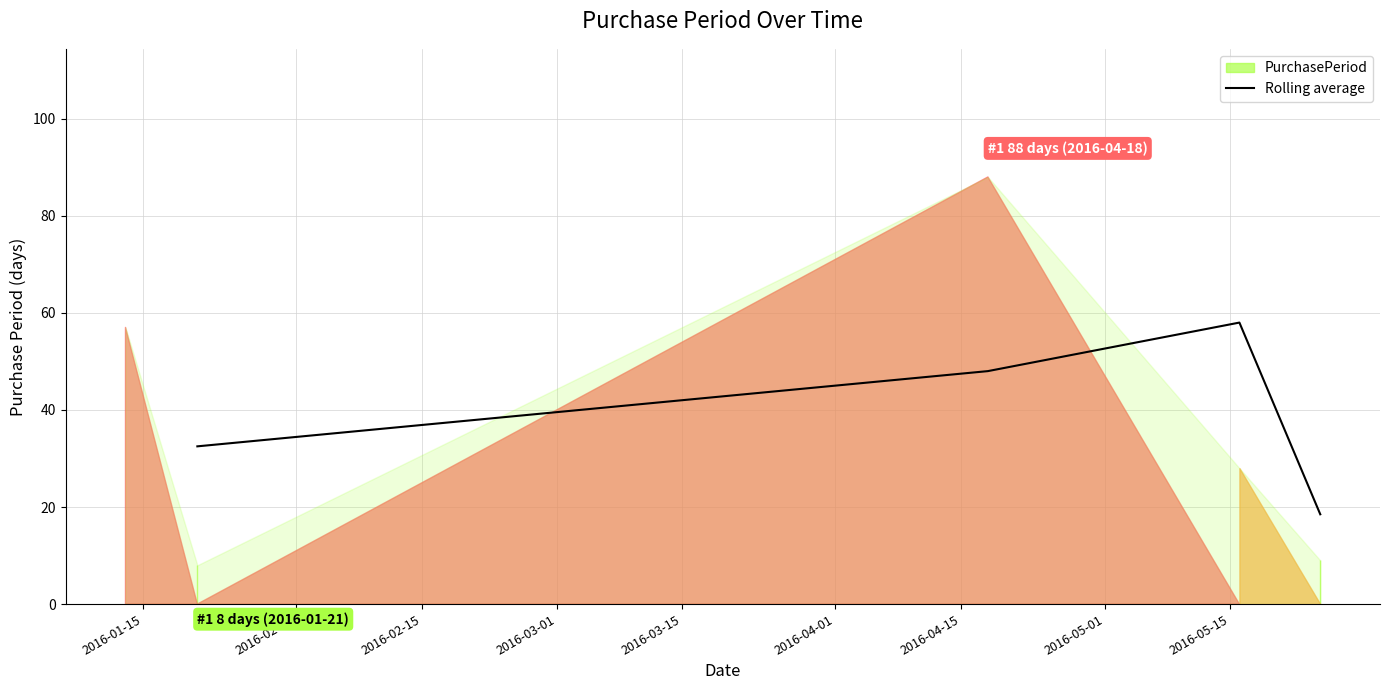

True or false: Rolling average has more than 1 interior local peaks.

False